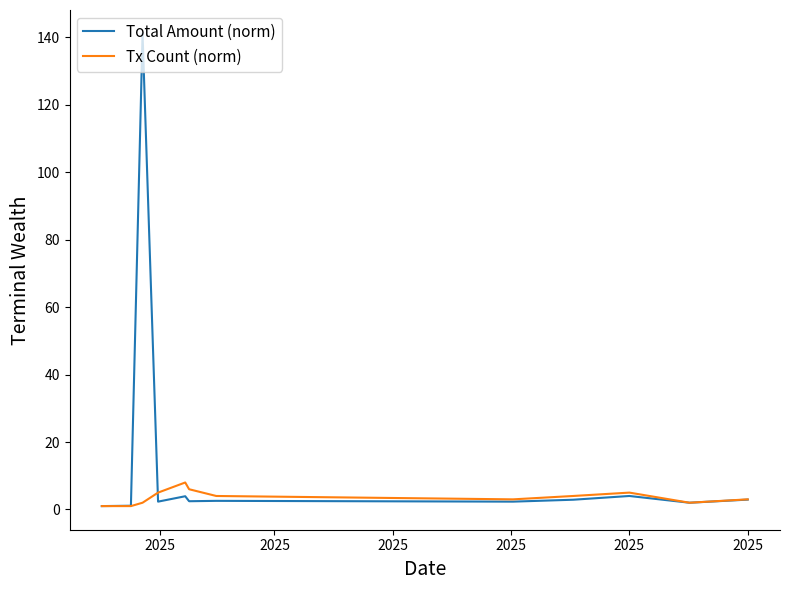

What is the greatest value displayed?

141.1